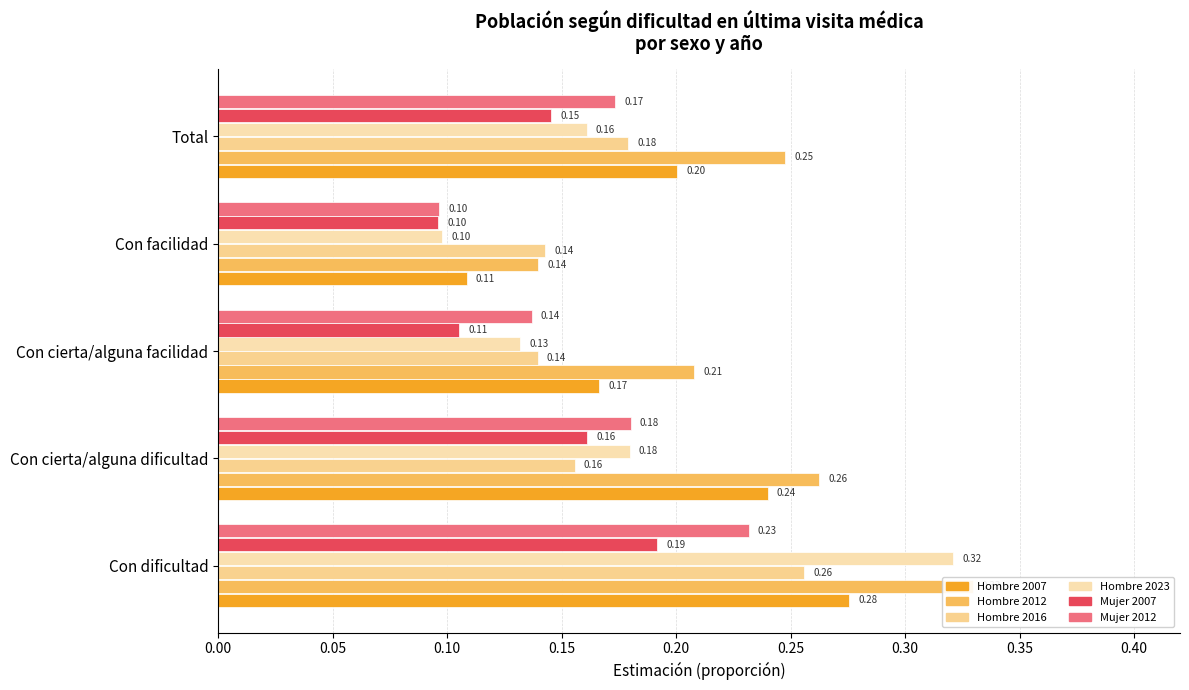

Between 0.10 and 0.20, which is larger?

0.20